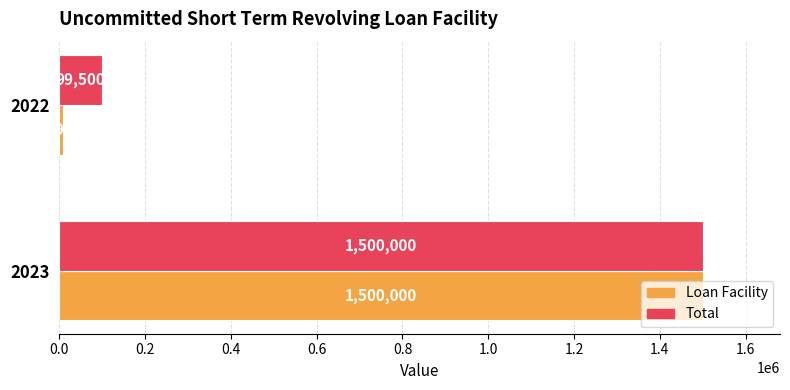

Which category has the lowest value across all series?

2022